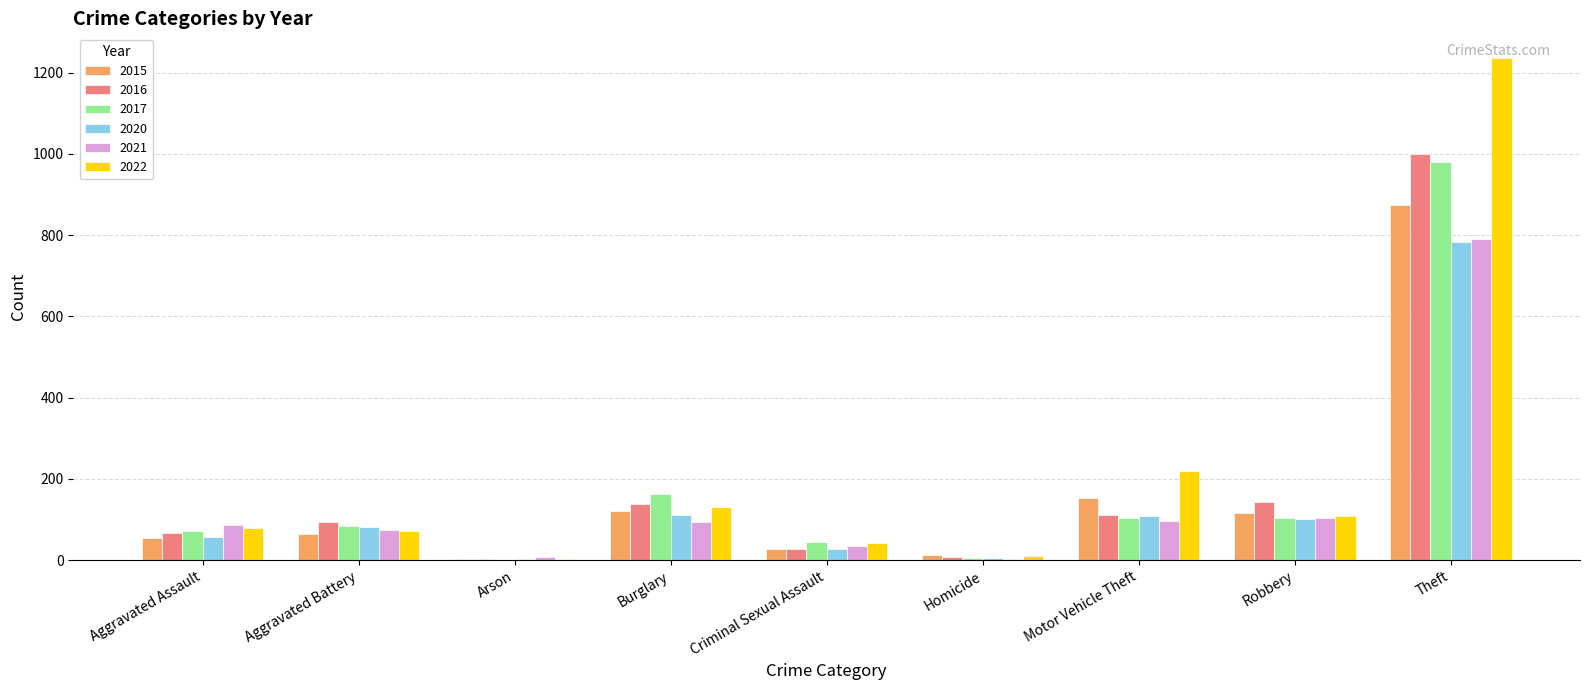

At which label does 2015 reach its peak?

Theft